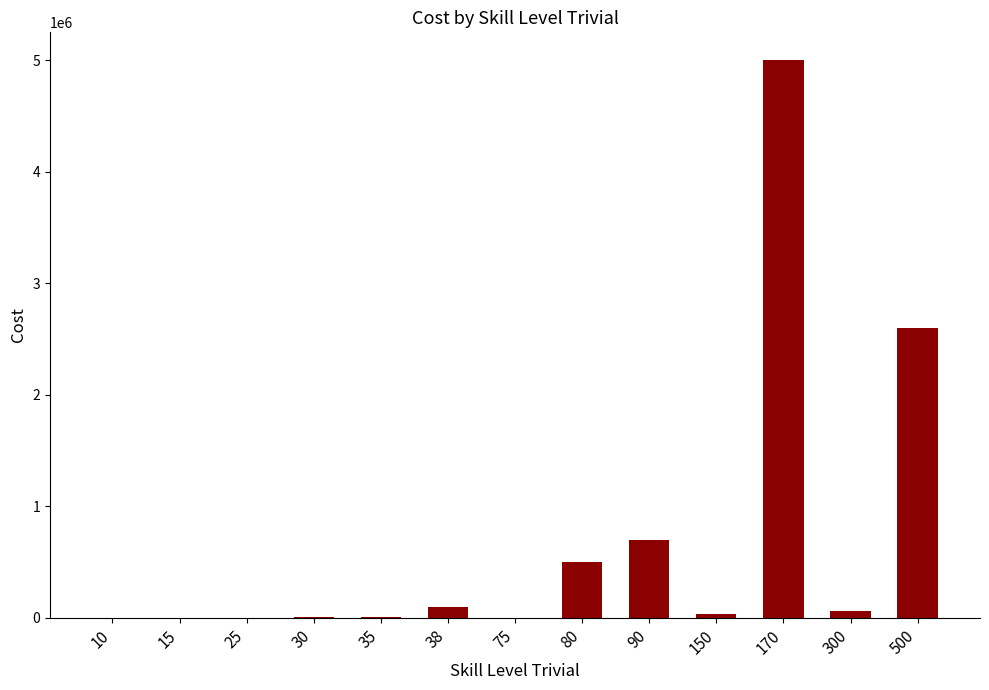

Between 500 and 90, which is larger?

500